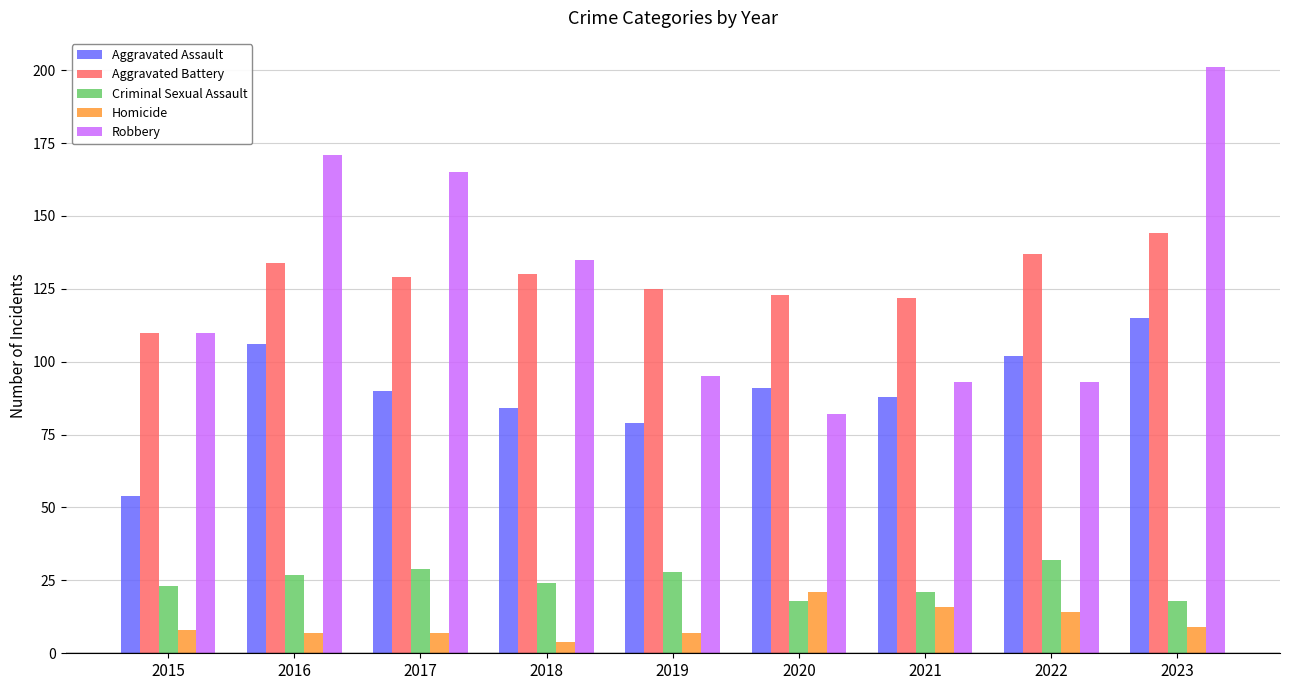

What is the lowest value of the Homicide series?

4